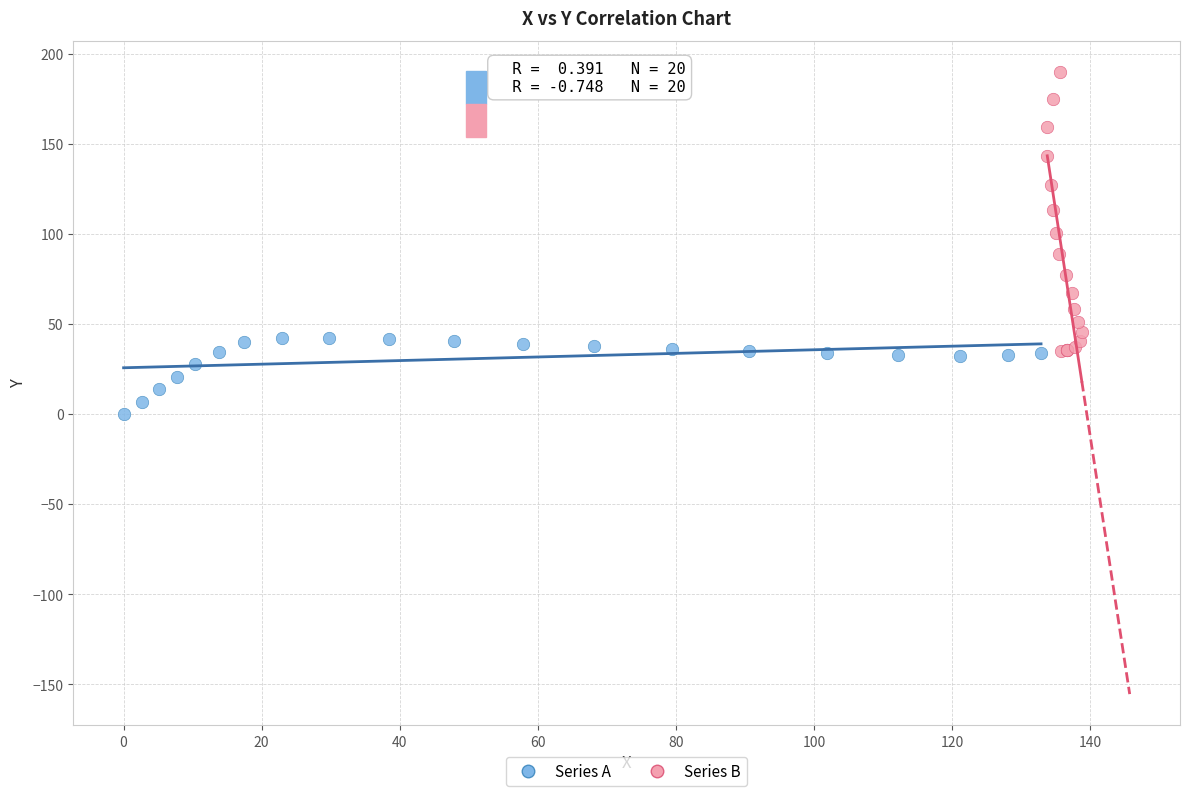

Which series has the largest Y range (max minus min)?

Series B